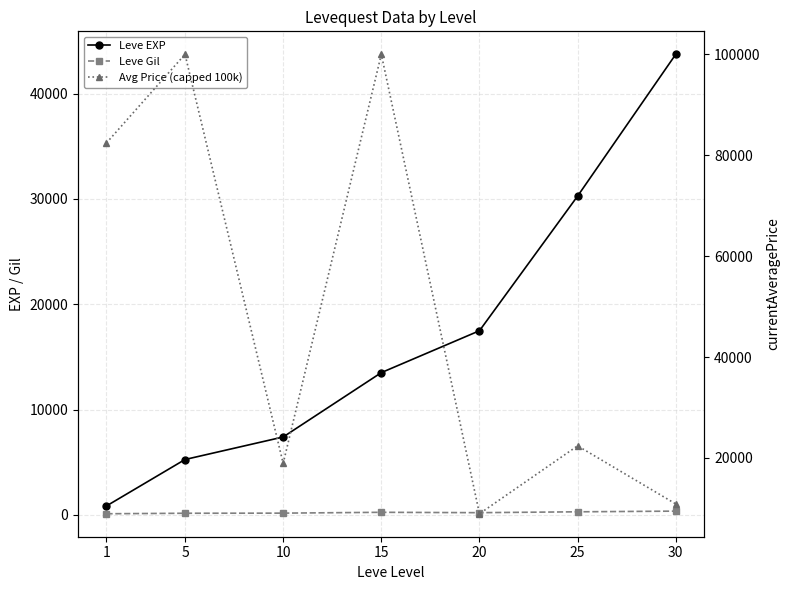

Is it true that Leve EXP equals 5261.7 at 5?

True